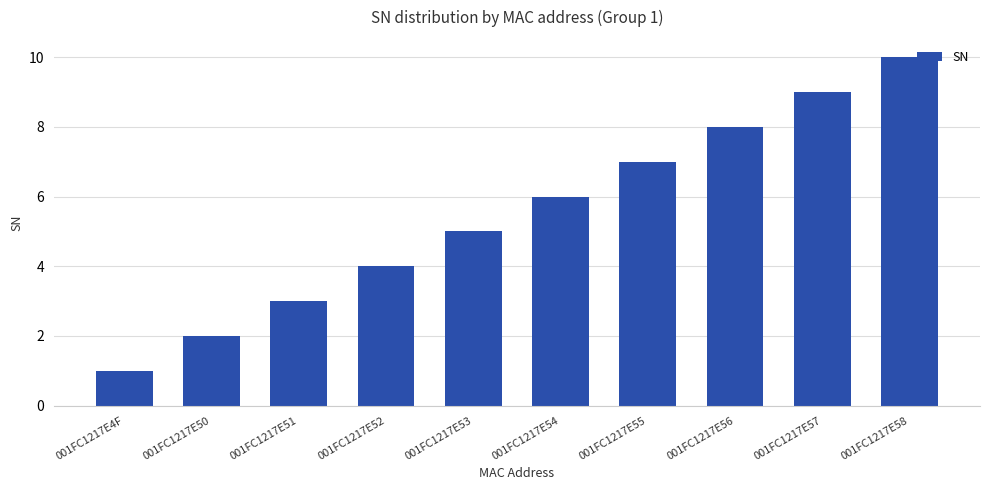

What is the average value?

6